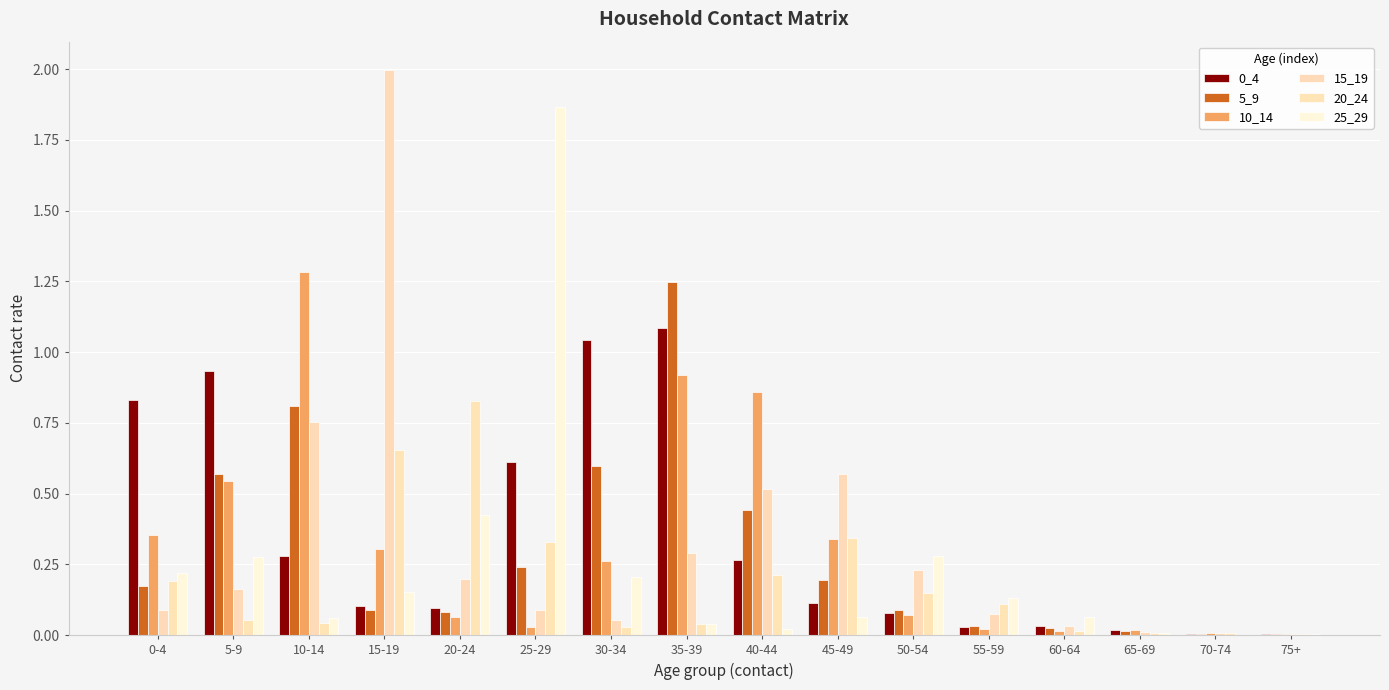

What is the label of the 9th bar from the left?

40-44